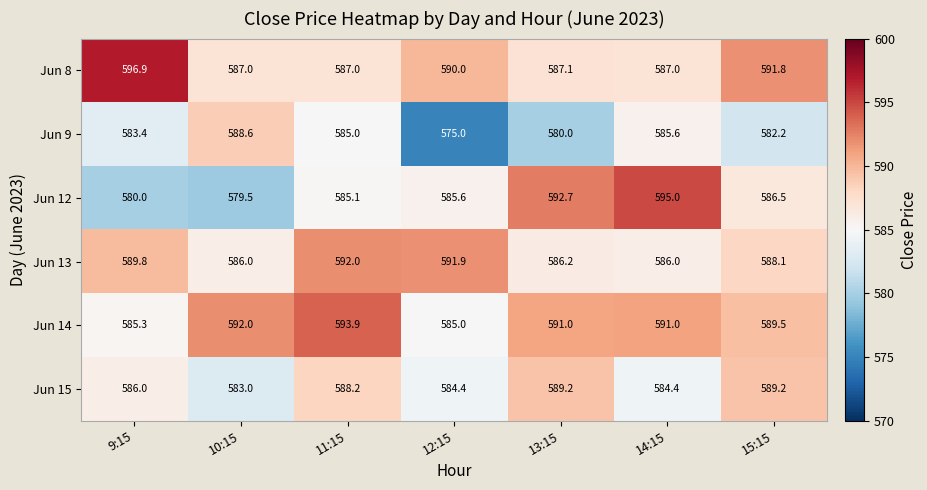

What is the difference between the maximum and minimum values in the Jun 13 series?

6.0